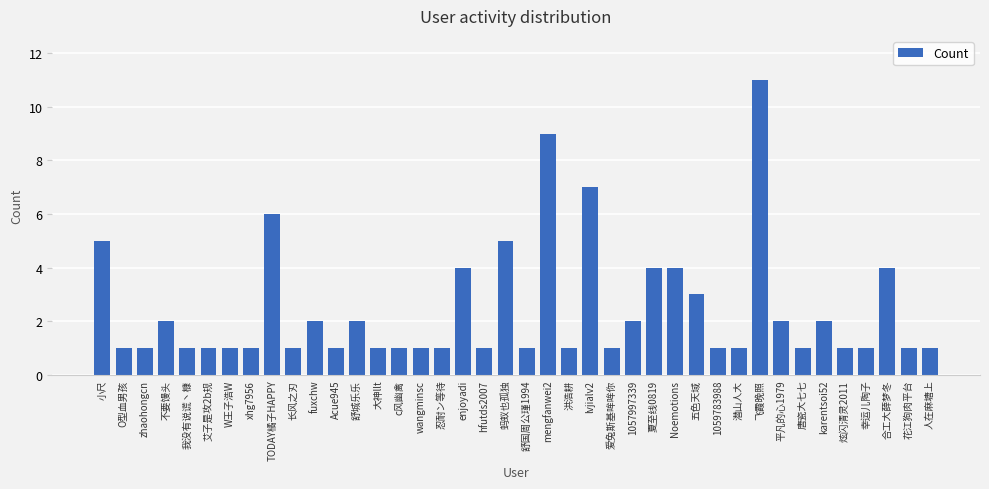

The value at 合工大薛梦冬 is 4. True or false?

True